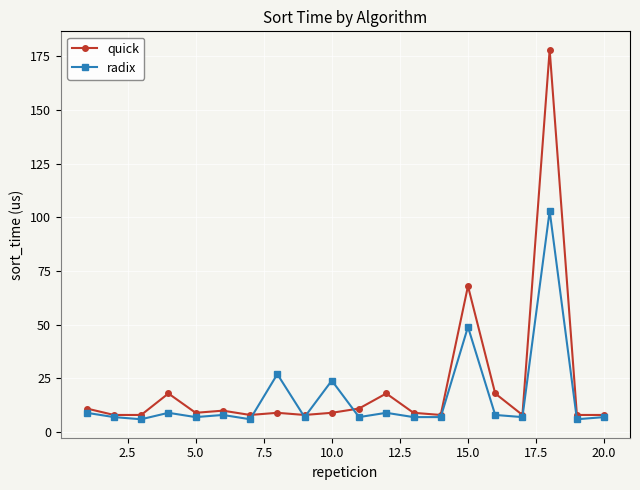

Count the number of data series in this chart.

2